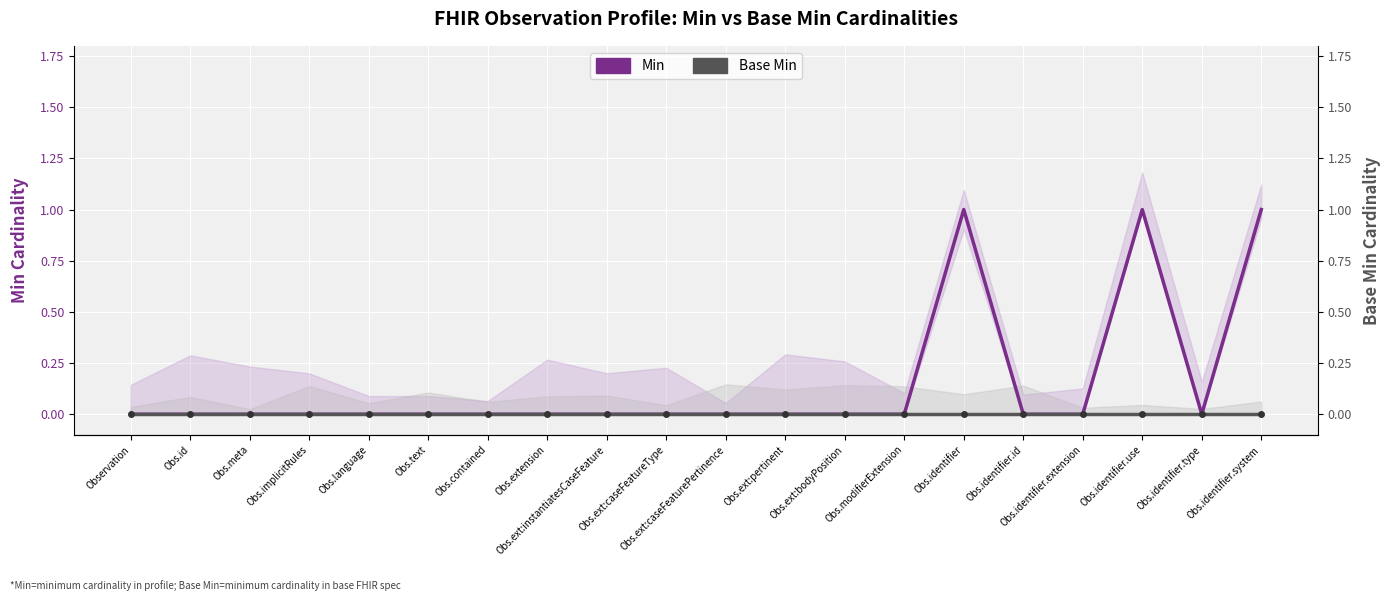

What is the label of the 18th point from the left?

Obs.identifier.use